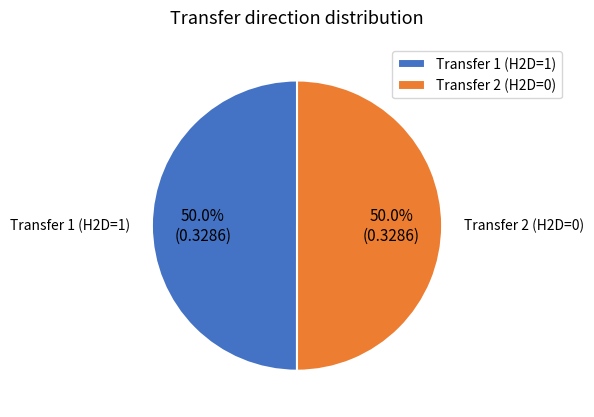

Count the number of slices in the pie.

2